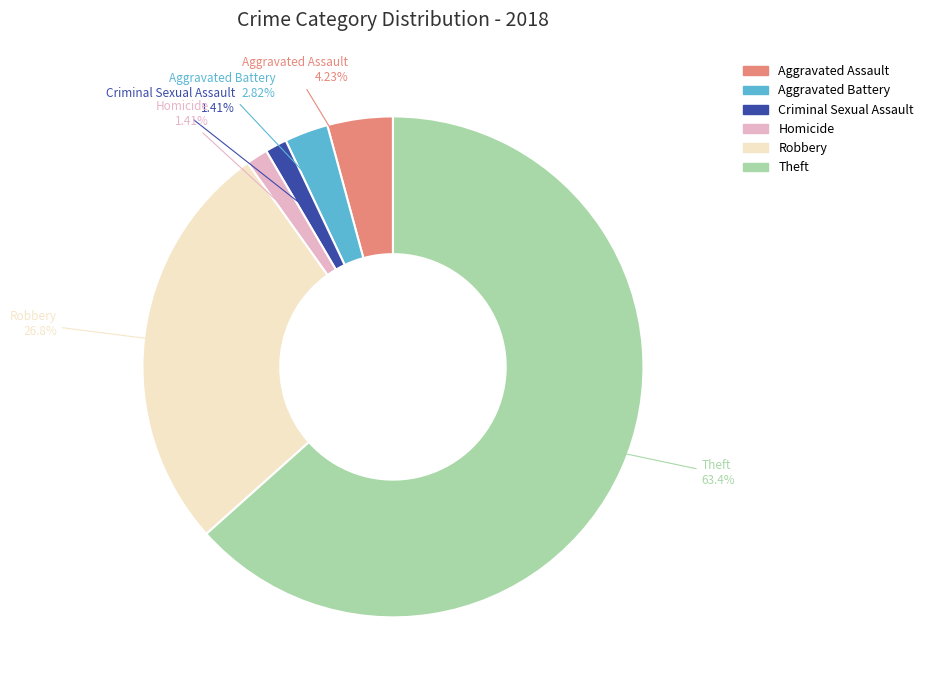

Combined, what portion of the pie is Robbery and Aggravated Battery?

29.6%